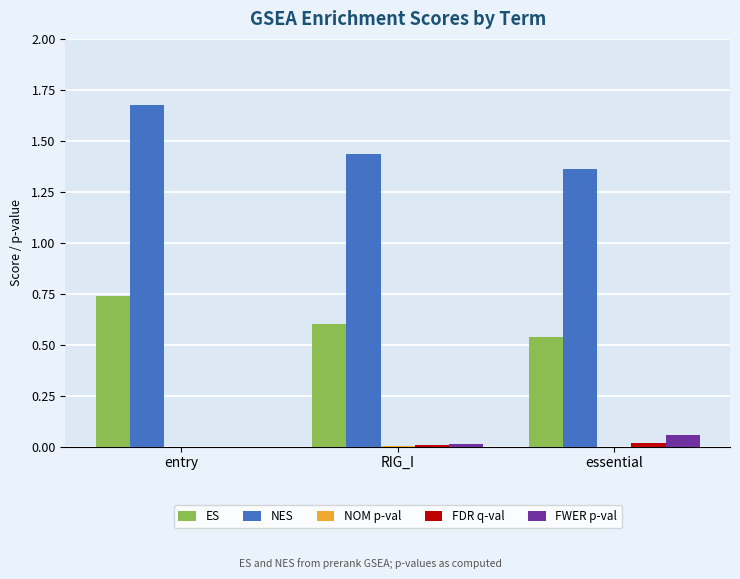

Which series changed the most between entry and essential?

NES